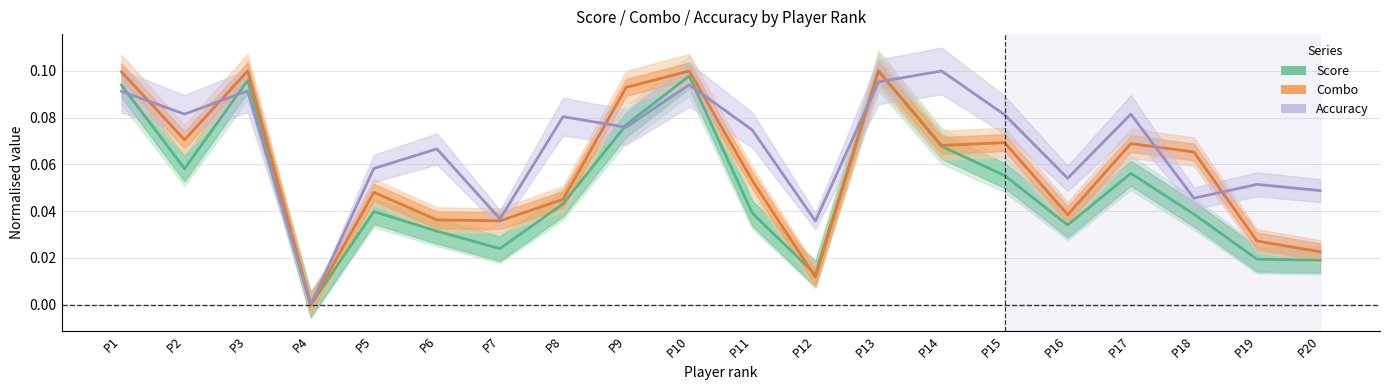

Reading left to right, list all the values displayed in this chart.

Score: P1=0.1	P2=0.1	P3=0.1	P4=0.0	P5=0.0	P6=0.0	P7=0.0	P8=0.0	P9=0.1	P10=0.1	P11=0.0	P12=0.0	P13=0.1	P14=0.1	P15=0.1	P16=0.0	P17=0.1	P18=0.0	P19=0.0	P20=0.0
Combo: P1=0.1	P2=0.1	P3=0.1	P4=0.0	P5=0.0	P6=0.0	P7=0.0	P8=0.0	P9=0.1	P10=0.1	P11=0.1	P12=0.0	P13=0.1	P14=0.1	P15=0.1	P16=0.0	P17=0.1	P18=0.1	P19=0.0	P20=0.0
Accuracy: P1=0.1	P2=0.1	P3=0.1	P4=0.0	P5=0.1	P6=0.1	P7=0.0	P8=0.1	P9=0.1	P10=0.1	P11=0.1	P12=0.0	P13=0.1	P14=0.1	P15=0.1	P16=0.1	P17=0.1	P18=0.0	P19=0.1	P20=0.0